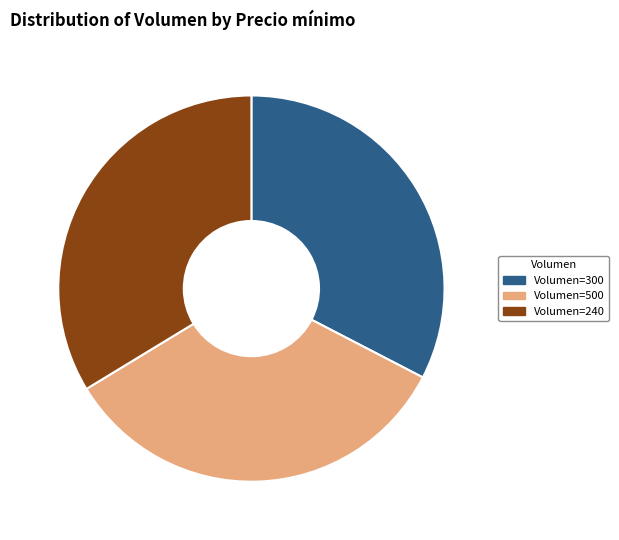

Is there a majority slice in this chart?

No